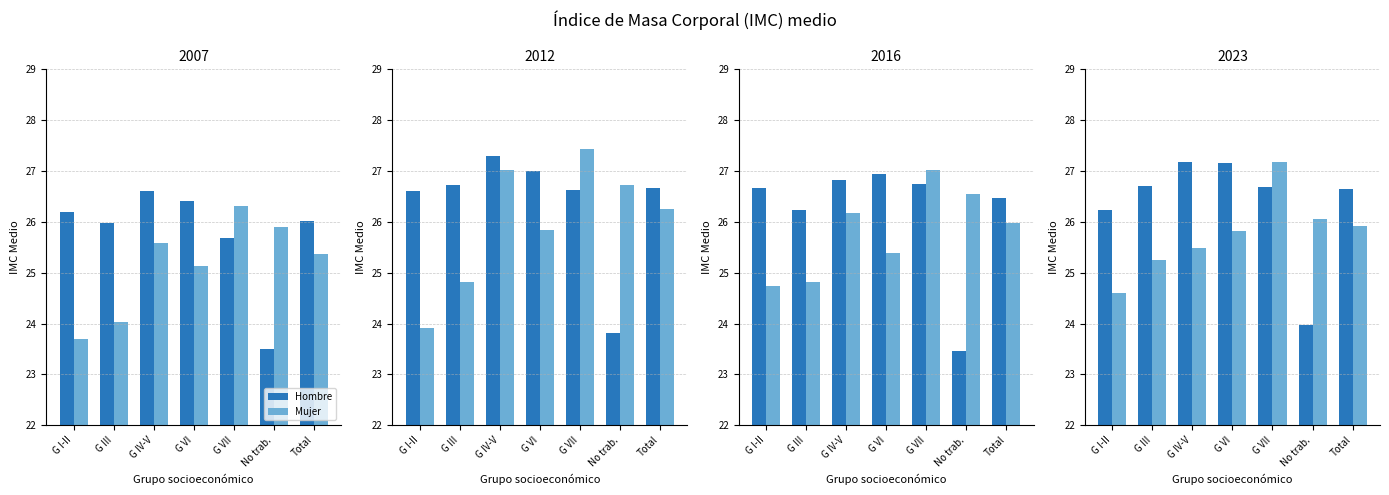

What is the value of the Mujer bar at the 5th from the left?

27.2